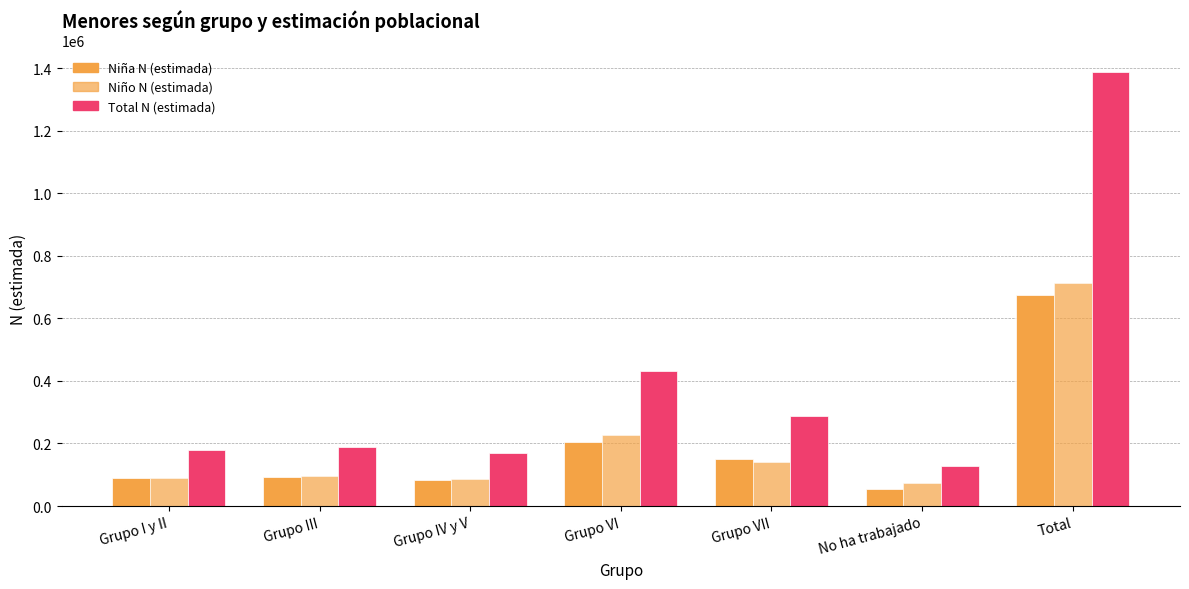

Rank the categories by Niña N (estimada) value from highest to lowest.

Total, Grupo VI, Grupo VII, Grupo III, Grupo I y II, Grupo IV y V, No ha trabajado